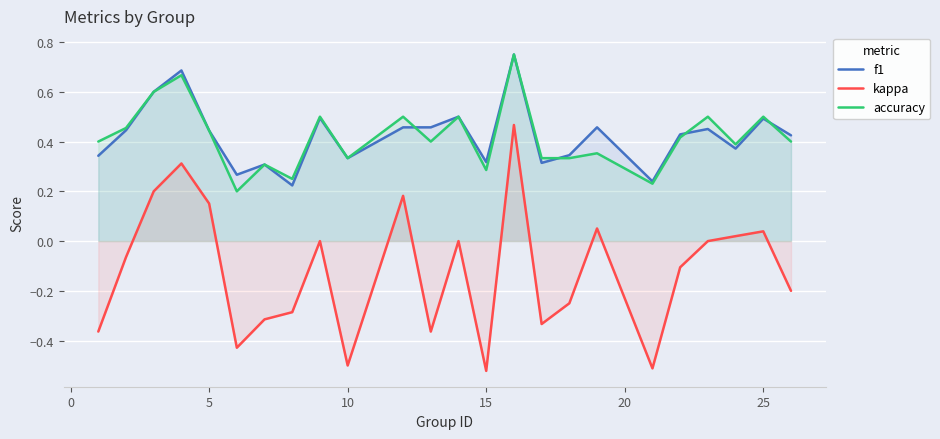

How many series are shown in this chart?

3